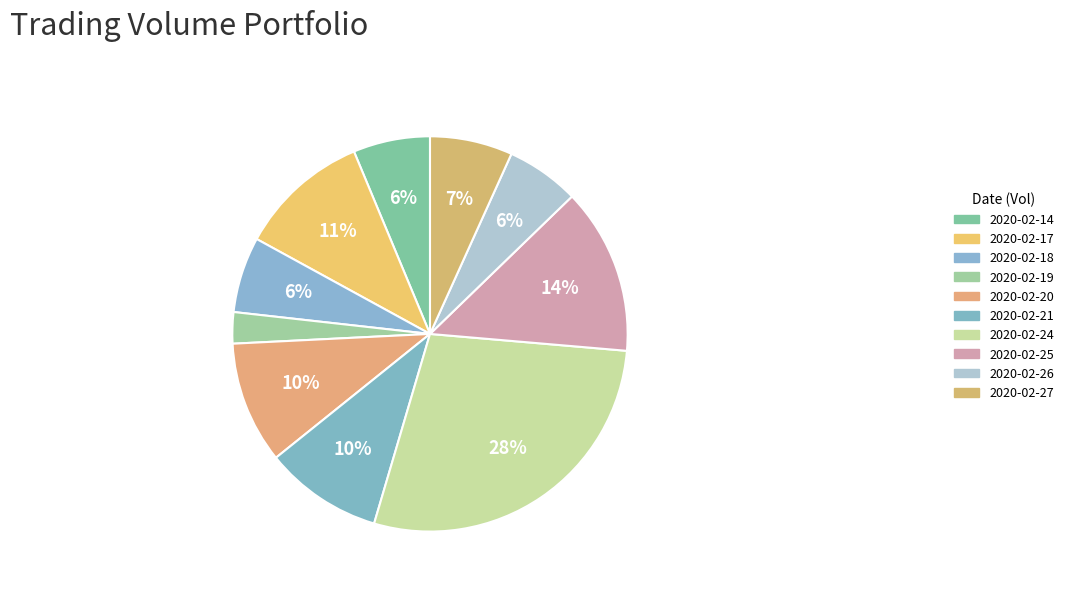

Count the number of slices in the pie.

10